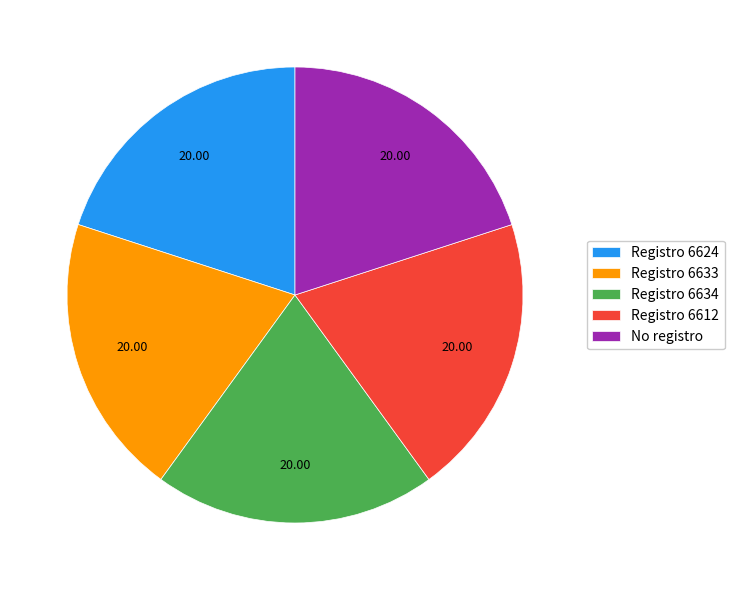

Is there any slice that represents more than half of the pie?

No